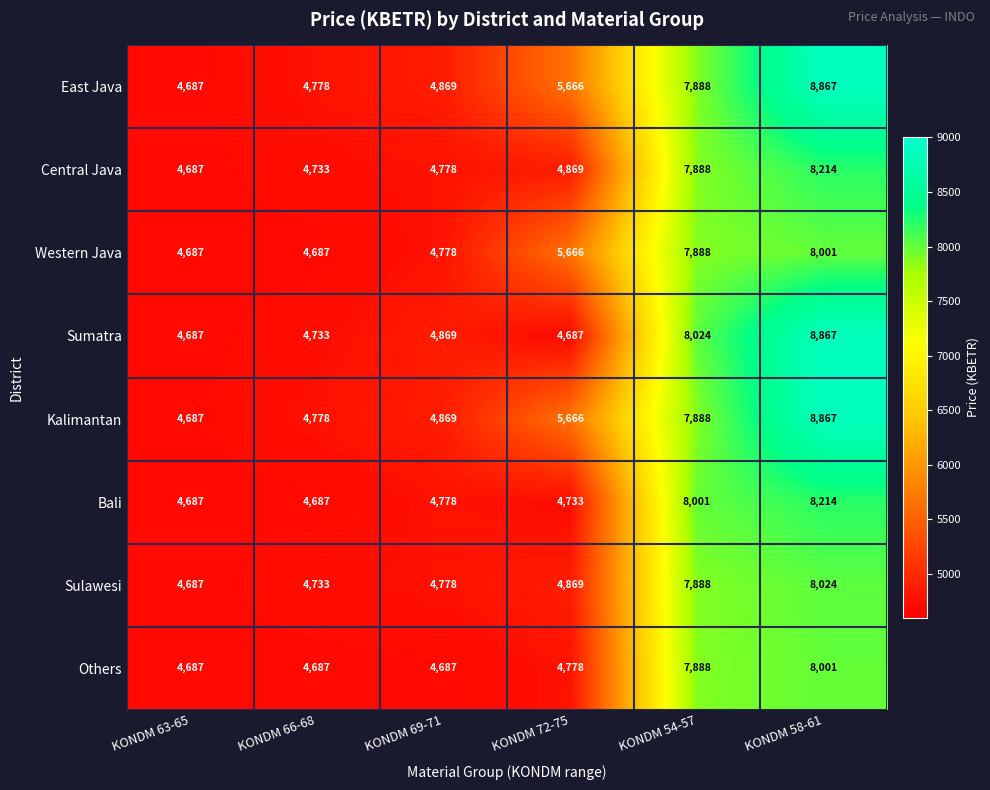

At which label is Kalimantan closest to 6777?

KONDM 72-75